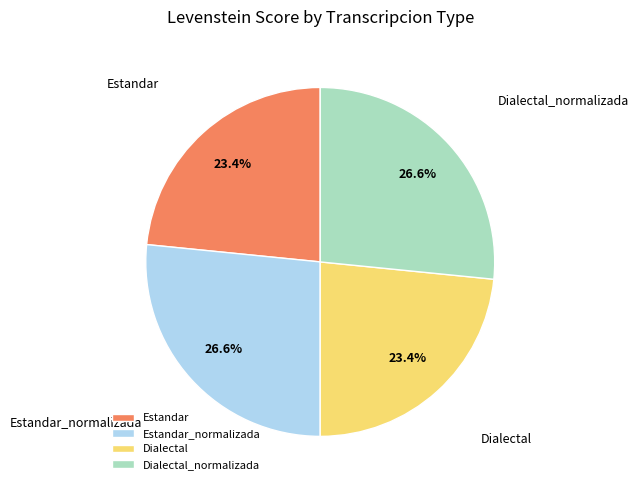

Count the number of slices in the pie.

4